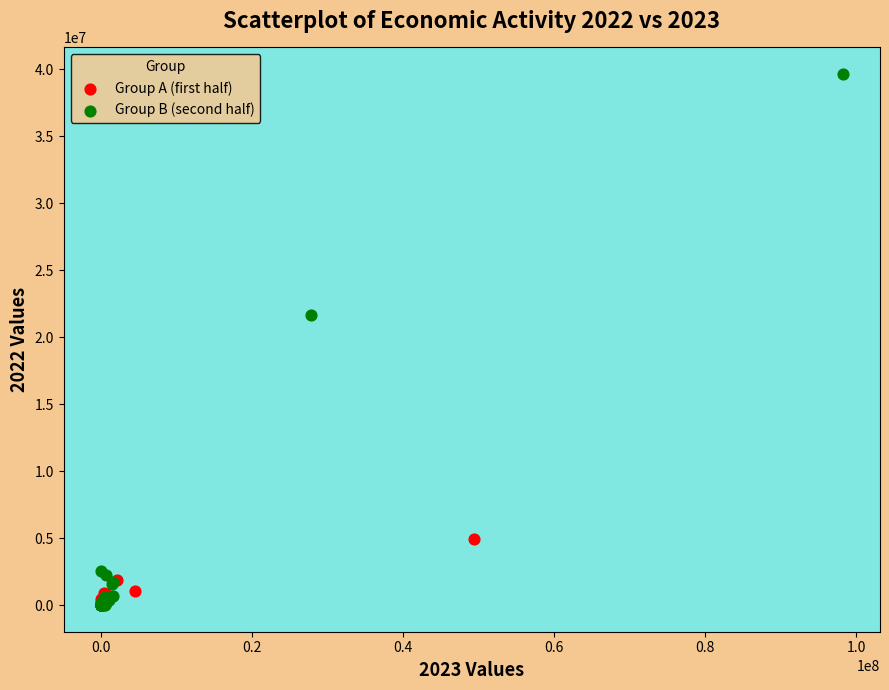

Which series reaches the maximum Y coordinate?

Group B (second half)